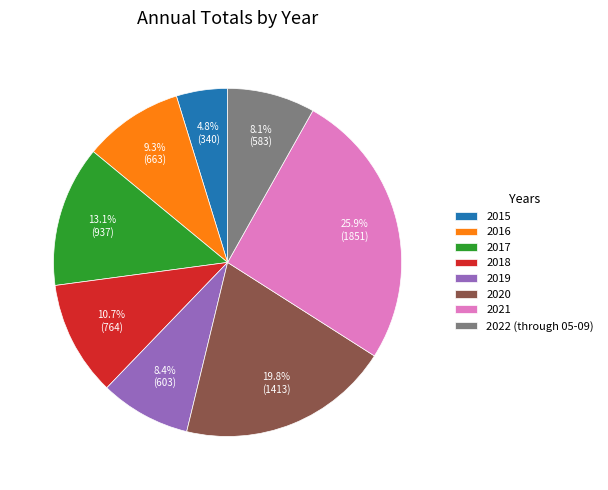

How many segments does this pie chart have?

8